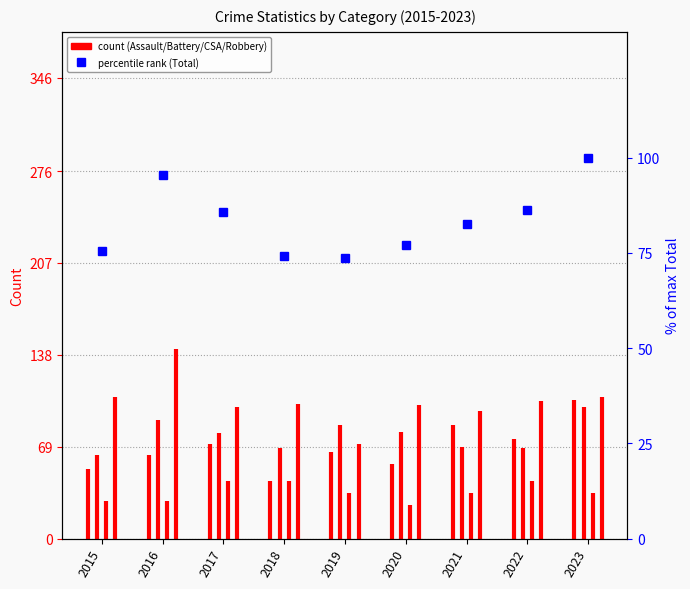

Where does the data first go above 82?

2016